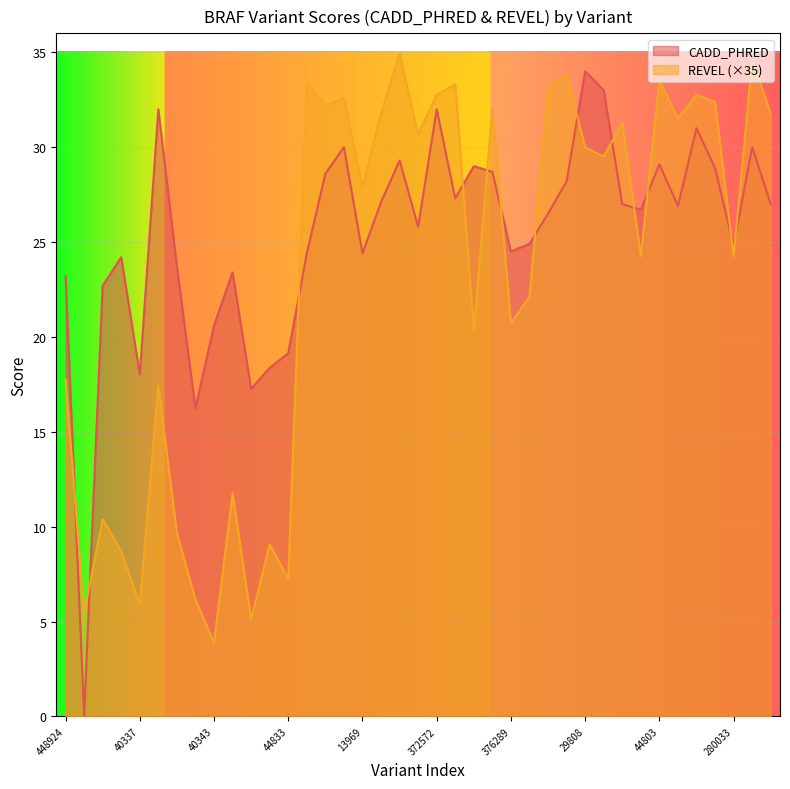

Between 379609 and 177672, which is larger?

379609